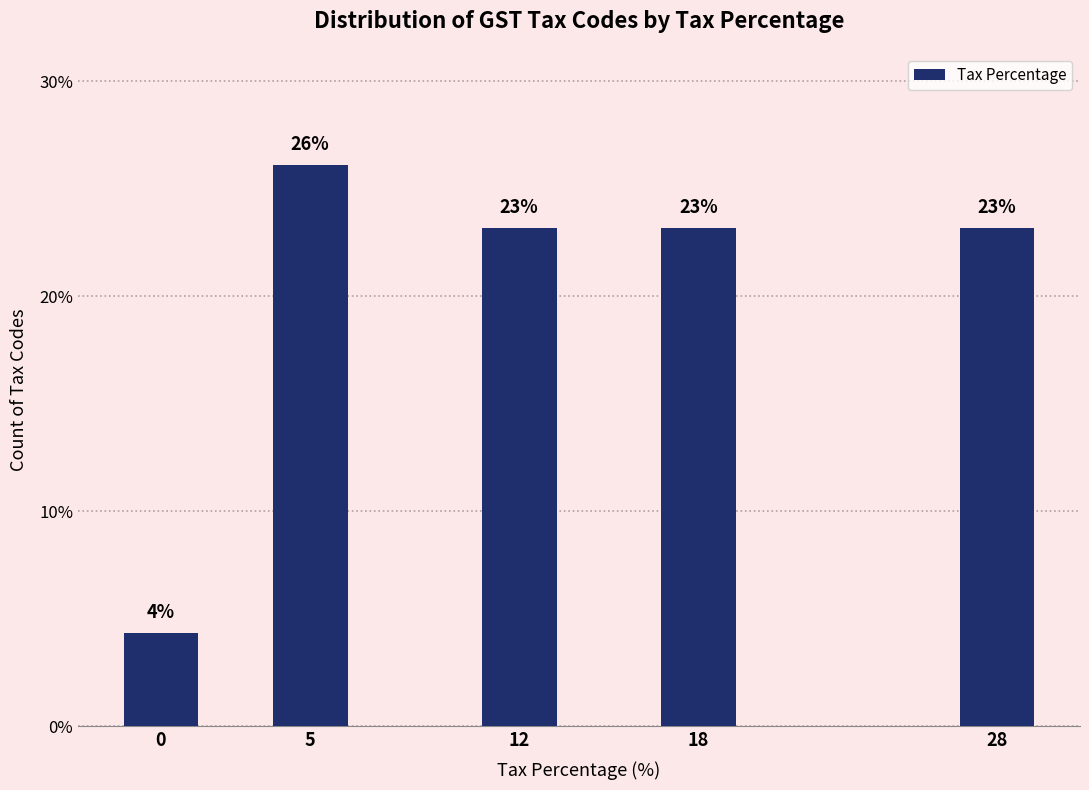

Are the bars horizontal?

No